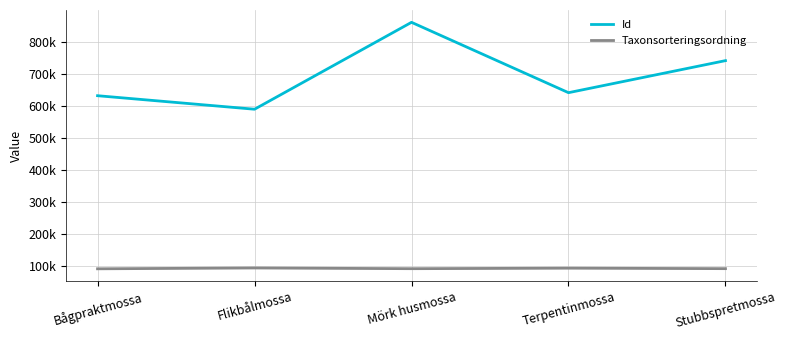

Reading left to right, transcribe all the data shown in this chart.

Id: Bågpraktmossa=631634	Flikbålmossa=589524	Mörk husmossa=860109	Terpentinmossa=641049	Stubbspretmossa=740845
Taxonsorteringsordning: Bågpraktmossa=92682	Flikbålmossa=95291	Mörk husmossa=93043	Terpentinmossa=94652	Stubbspretmossa=93157